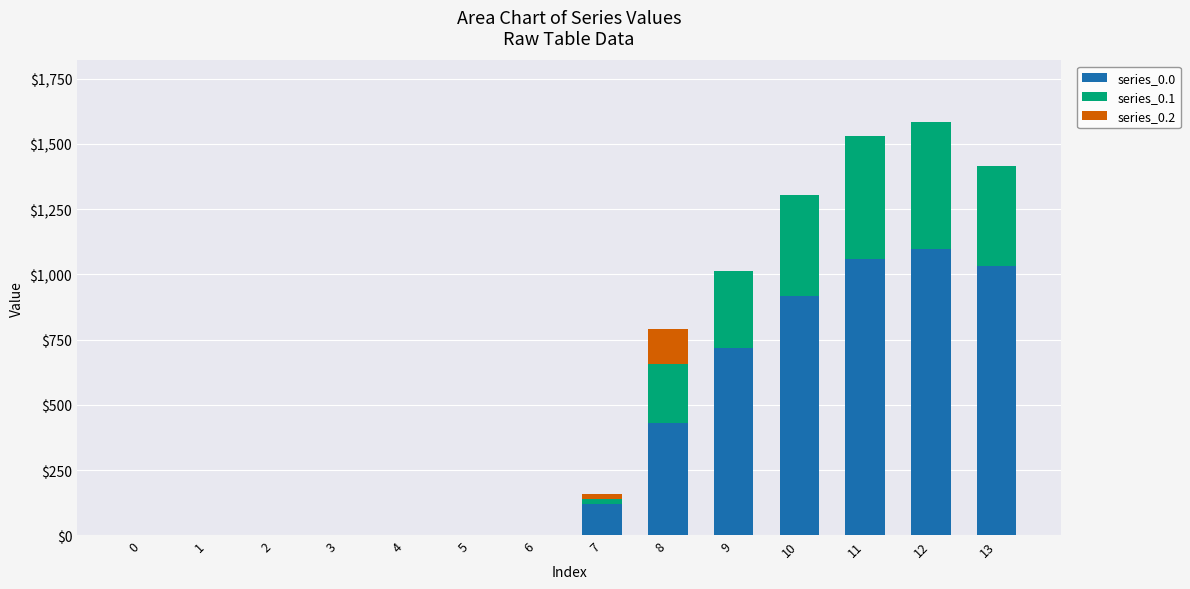

What is the highest value of the series_0.0 series?

1096.7